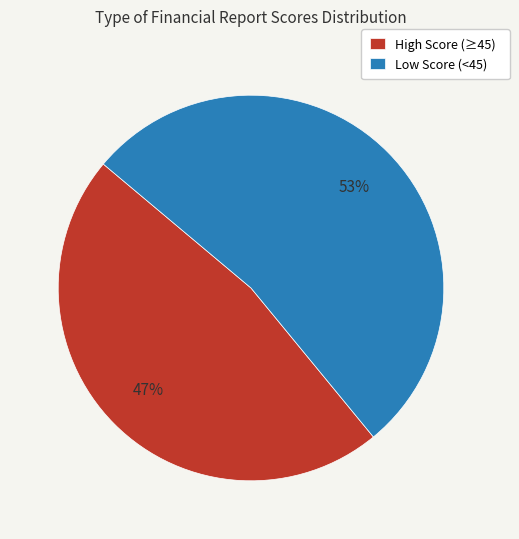

Is there any slice that represents more than half of the pie?

Yes